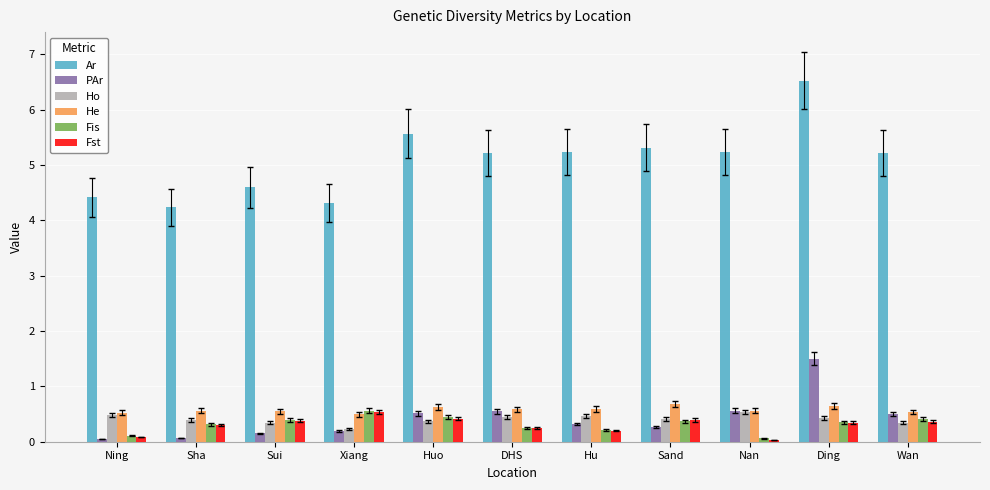

How many categories are shown in the chart?

11